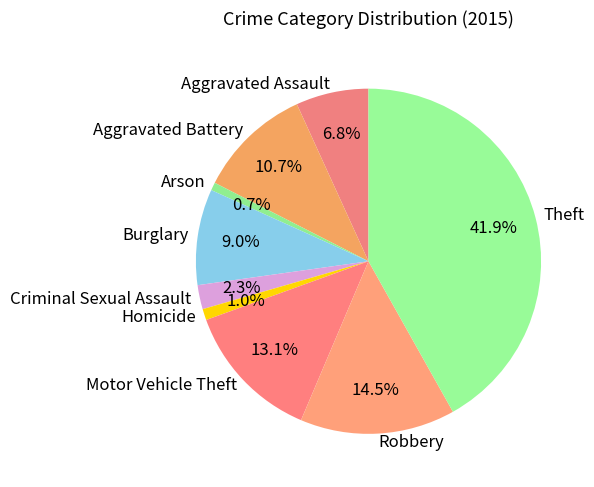

Does any single category account for the majority?

No